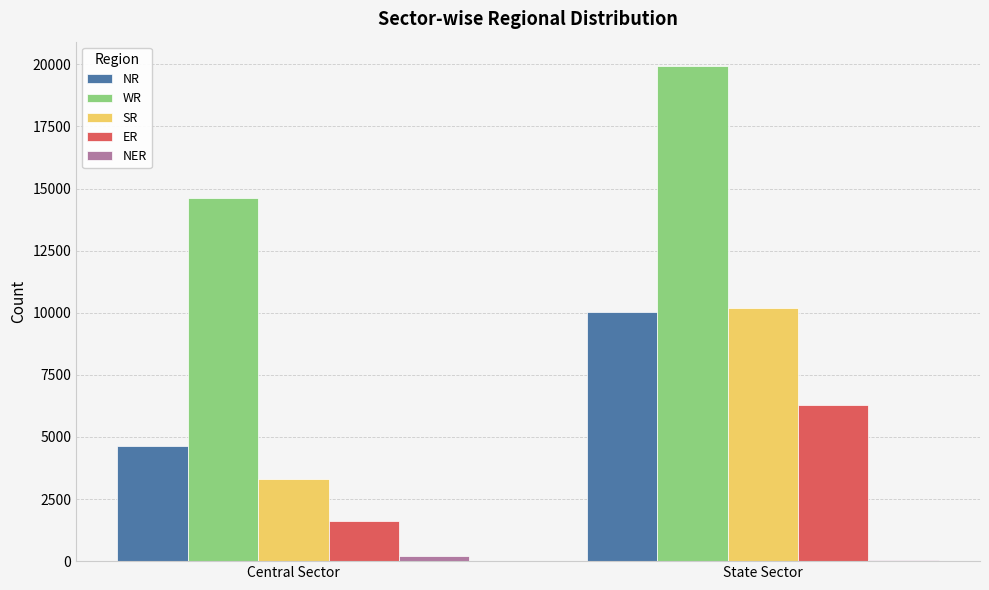

The value of ER at Central Sector is 2266. True or false?

False